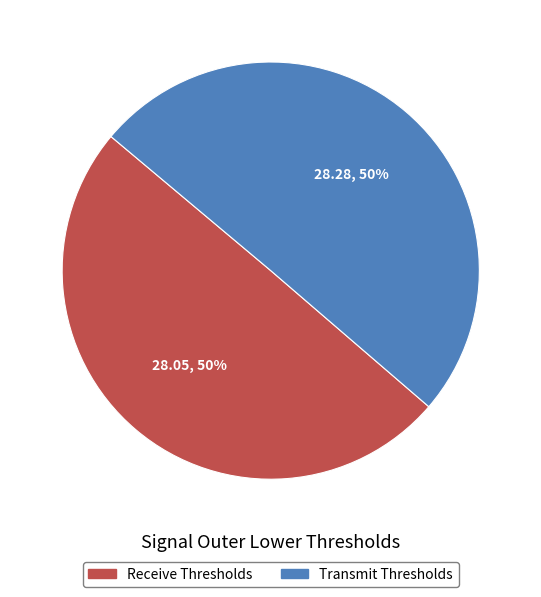

Is it true that Transmit Thresholds is 50% of the pie?

True